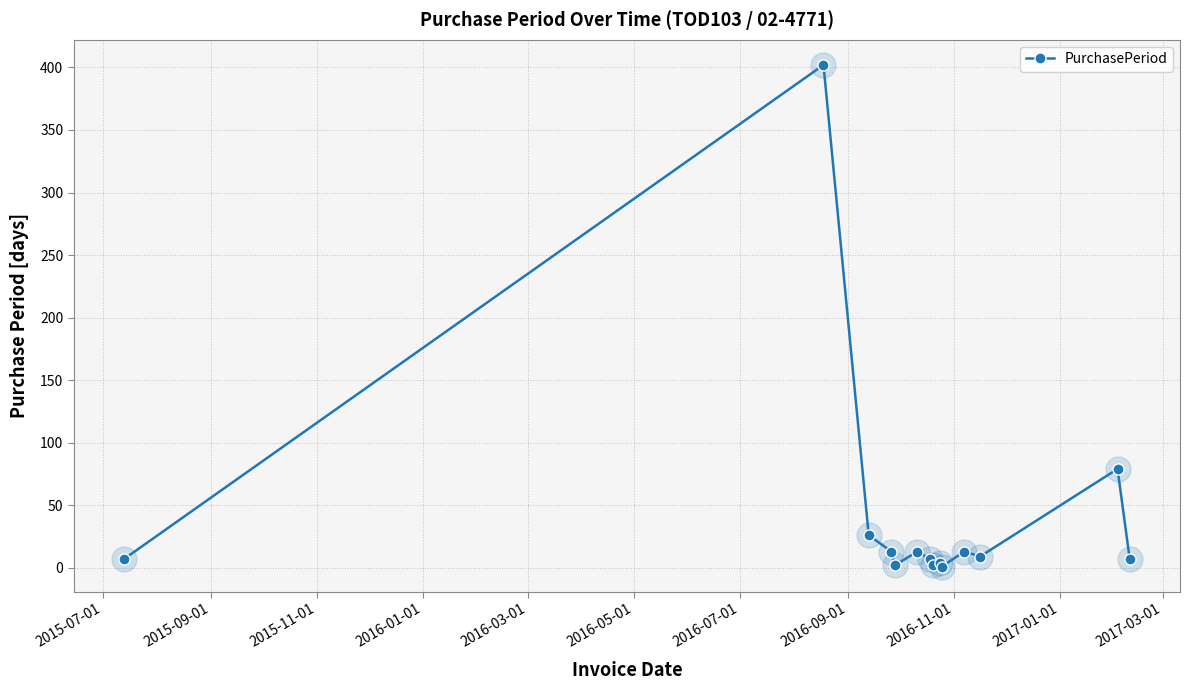

True or false: there are more than 0 points higher than both neighbors.

True